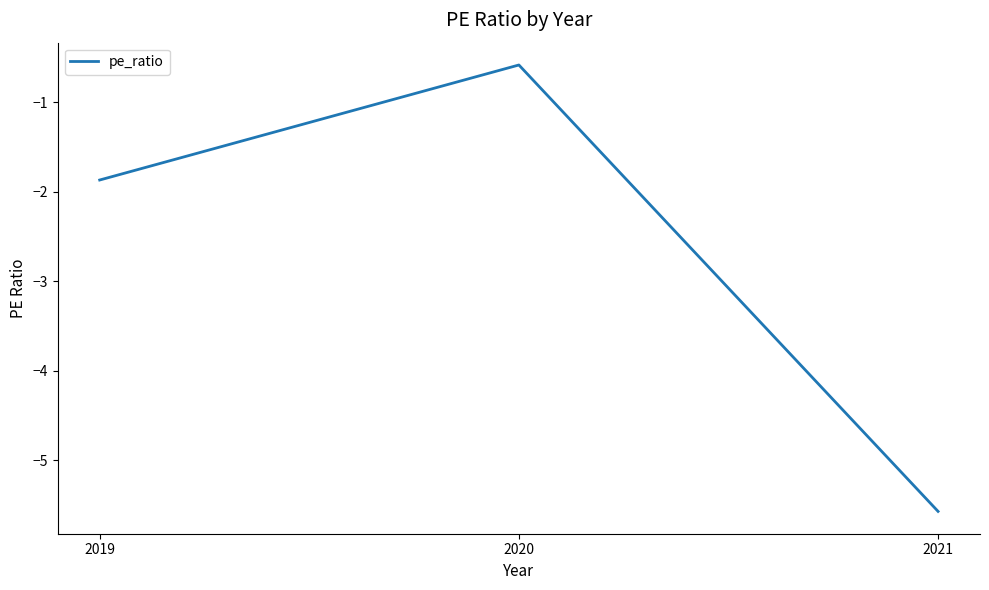

Which has a higher value, 2020 or 2019?

2020